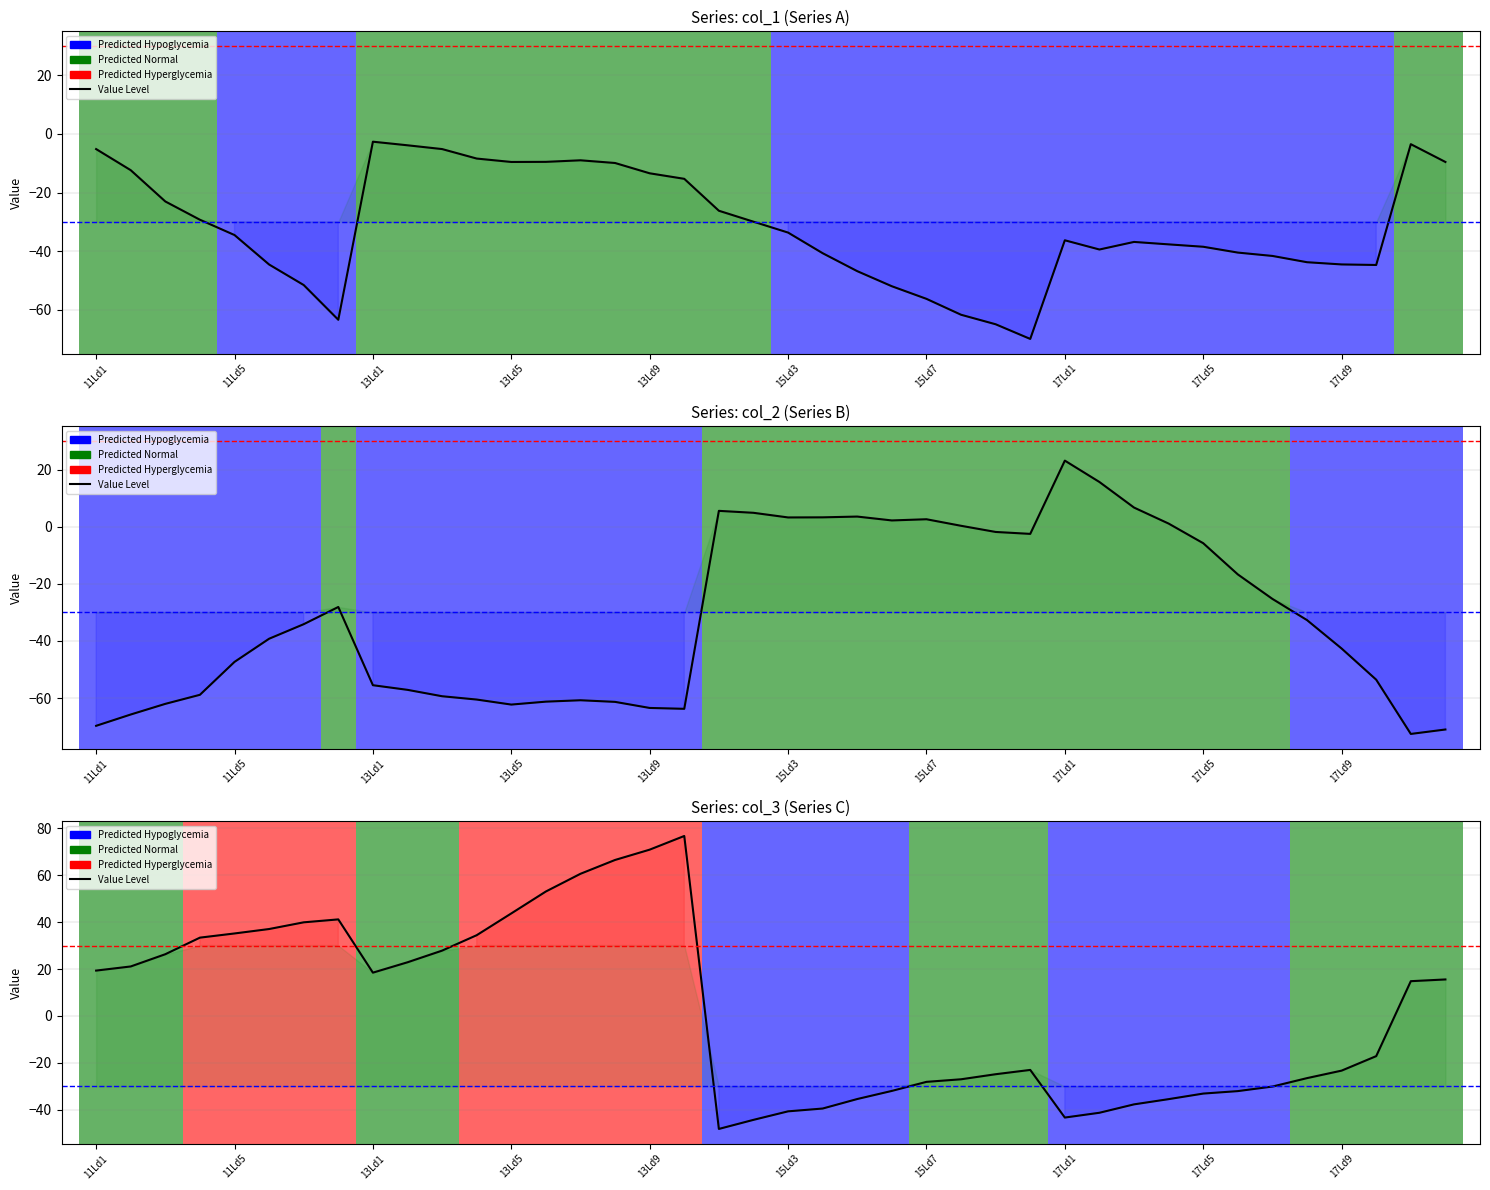

What is the value of the 12th point from the left?

34.4